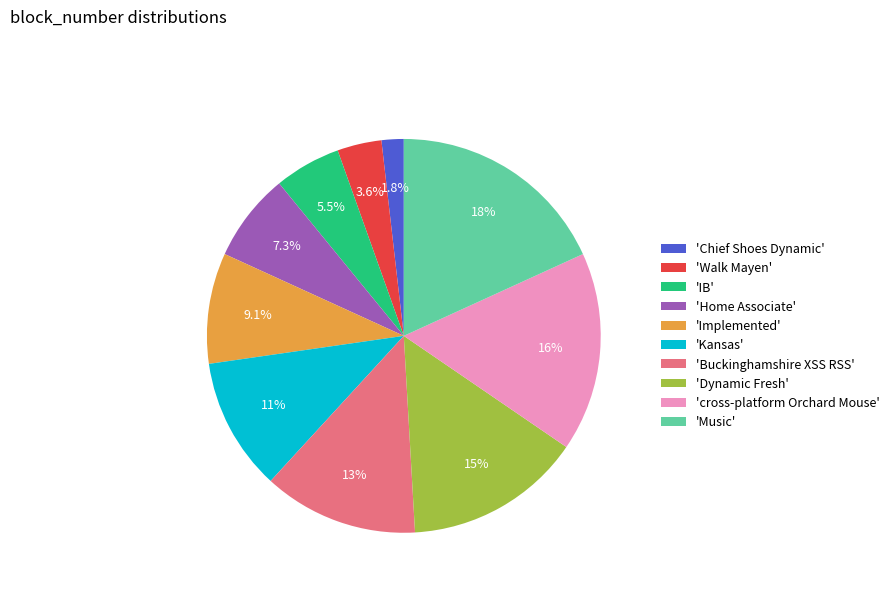

Count the number of slices in the pie.

10